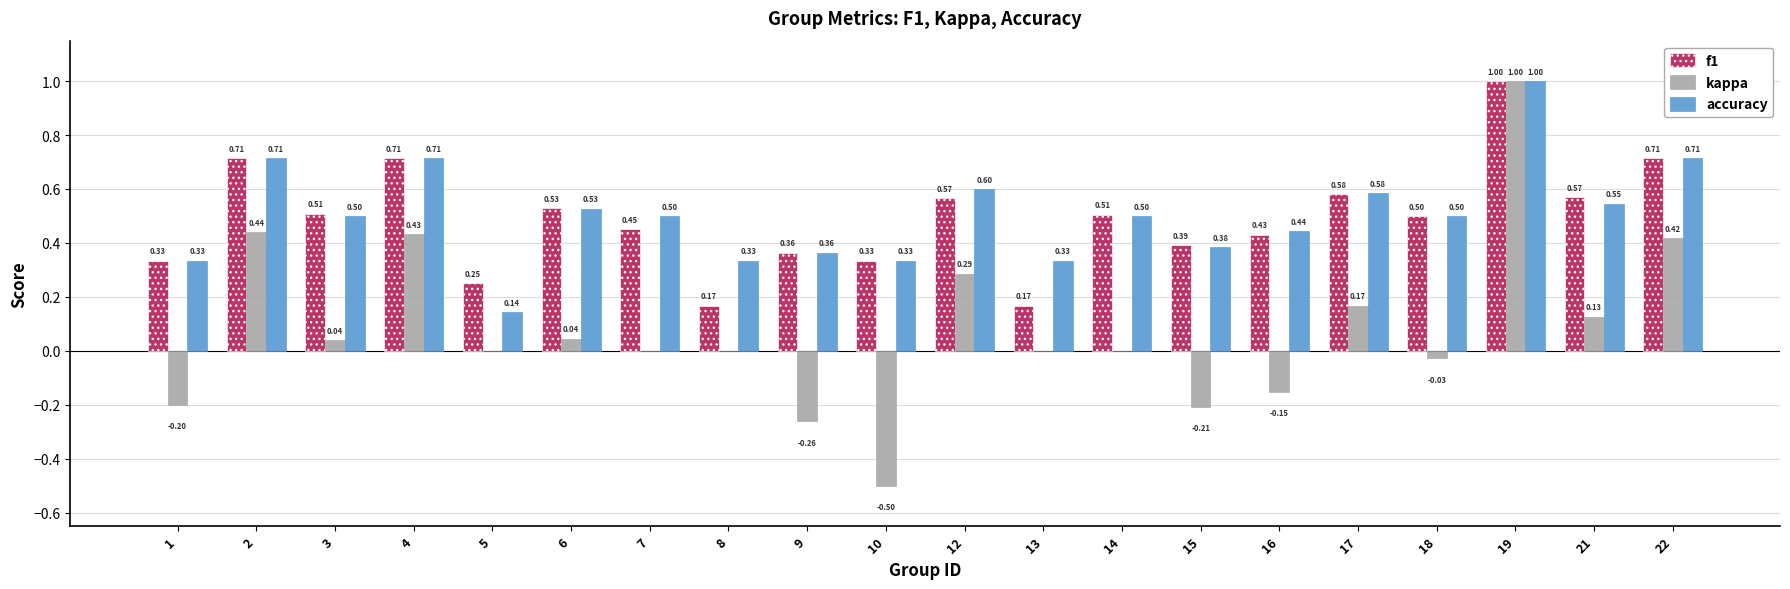

At which category is the sum across all series the highest?

19